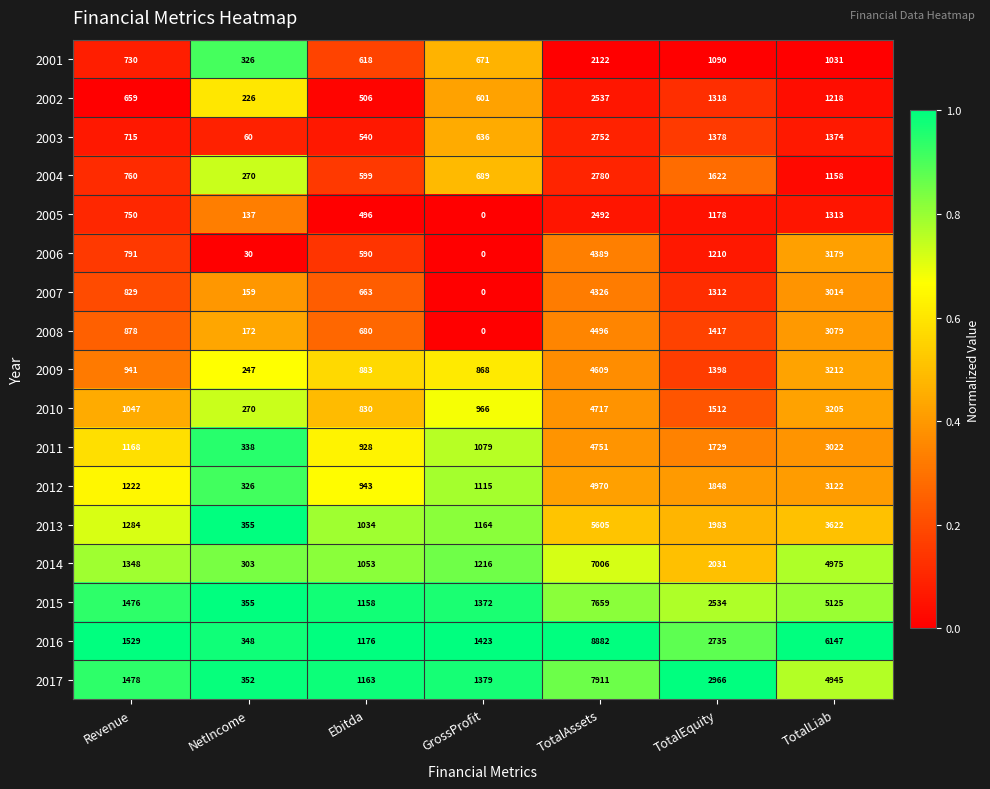

What is the greatest value displayed?

8882